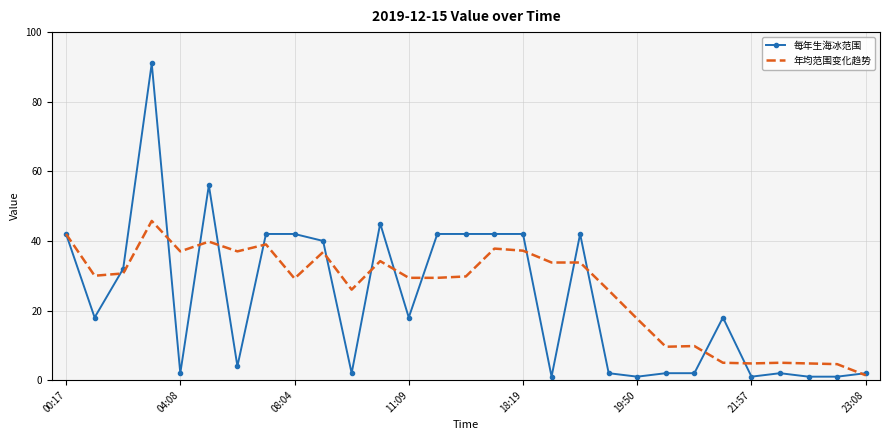

Rank the series by their maximum value, from lowest to highest.

年均范围变化趋势, 每年生海冰范围